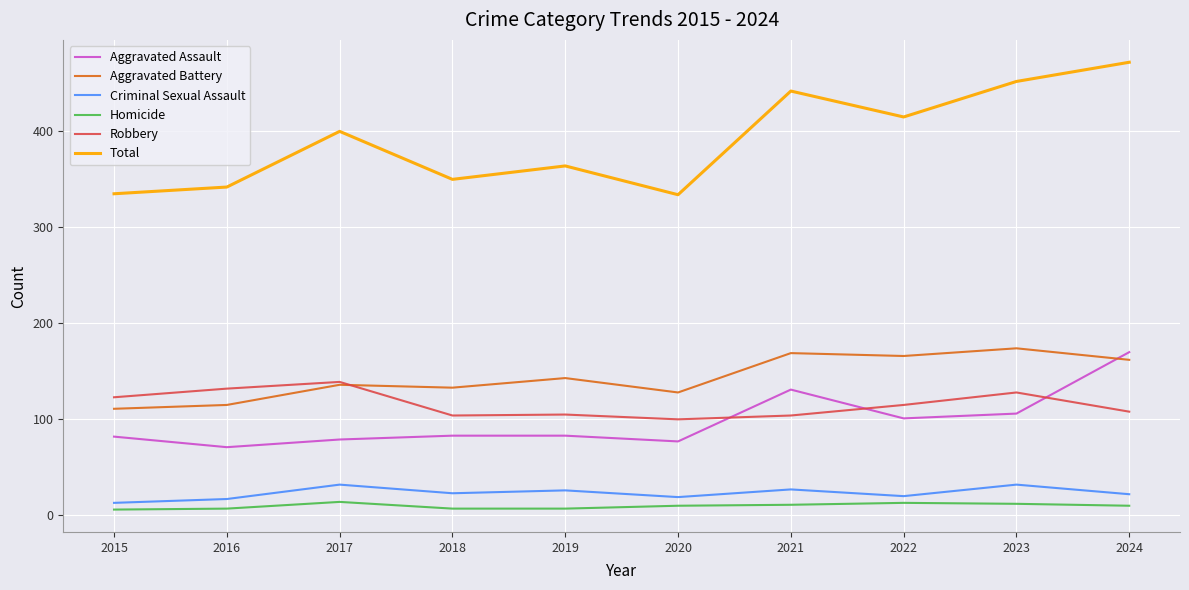

The value of Criminal Sexual Assault at 2023 is 48. True or false?

False